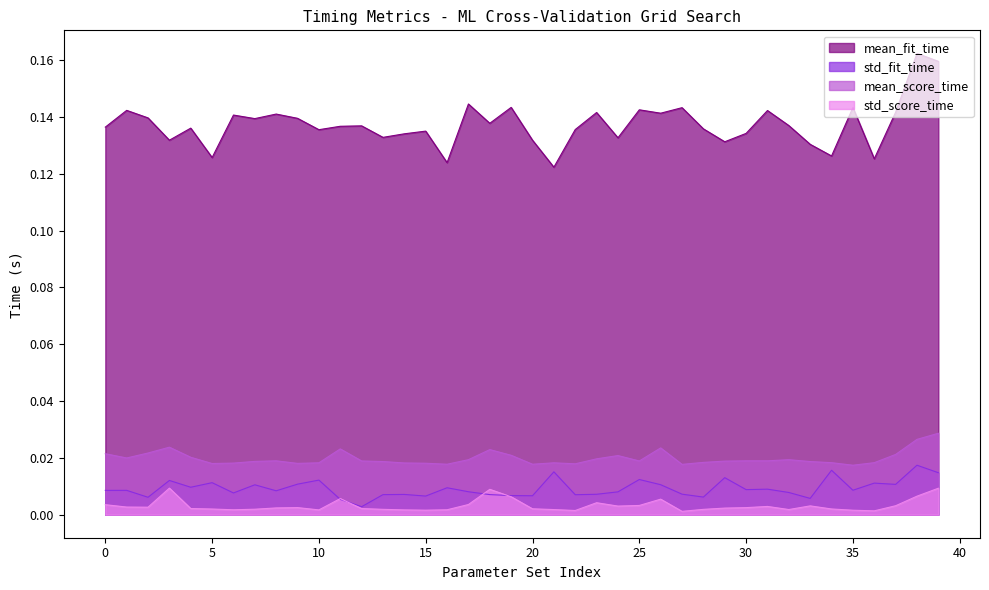

Count the std_fit_time values in the range 0 to 1.

40